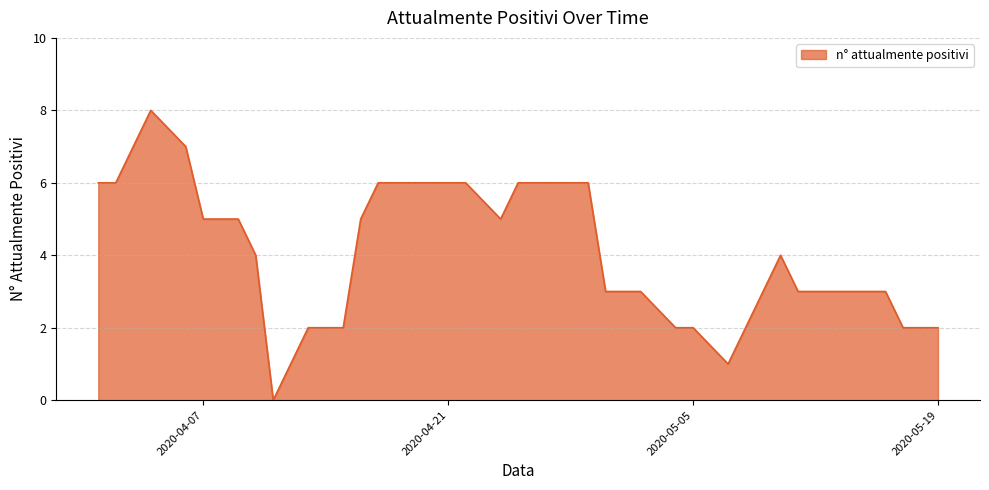

What is the maximum value shown in the chart?

8